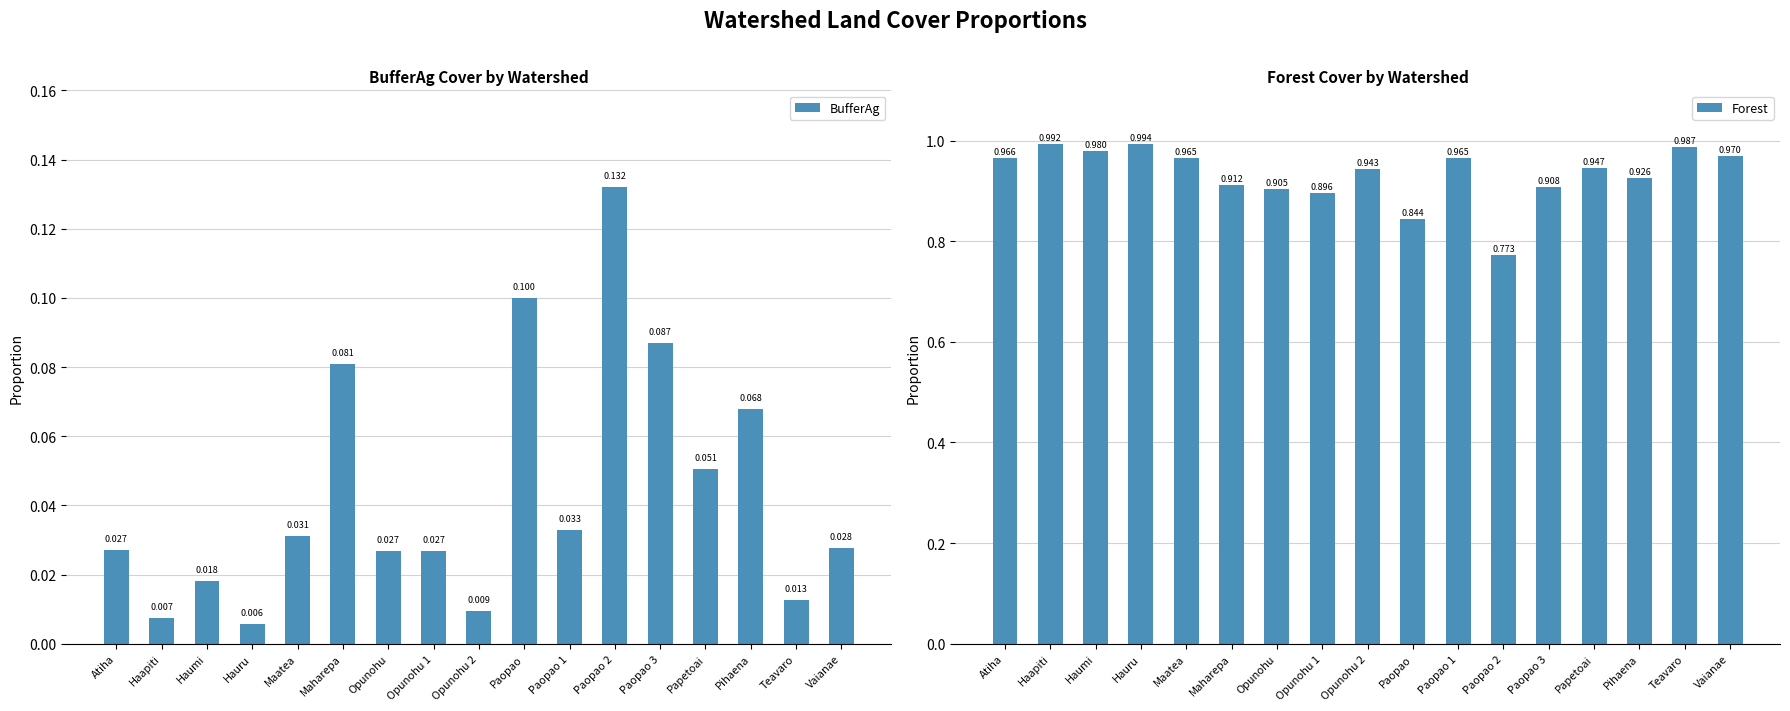

Rank the series by their average value, from highest to lowest.

Forest, BufferAg